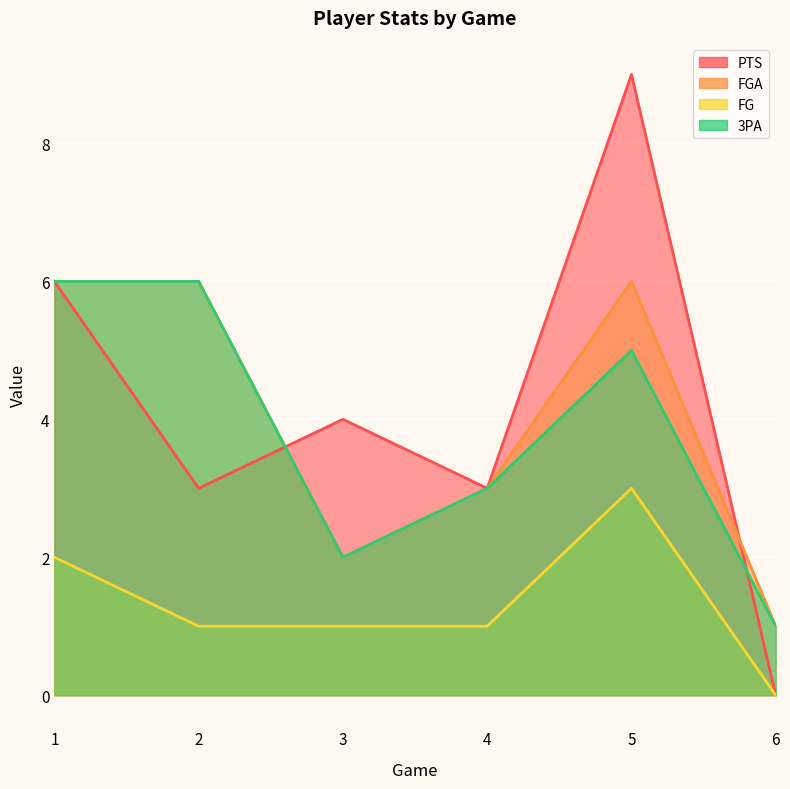

Reading left to right, list all the values displayed in this chart.

PTS: 1=6	2=3	3=4	4=3	5=9	6=0
FGA: 1=6	2=6	3=2	4=3	5=6	6=1
FG: 1=2	2=1	3=1	4=1	5=3	6=0
3PA: 1=6	2=6	3=2	4=3	5=5	6=1